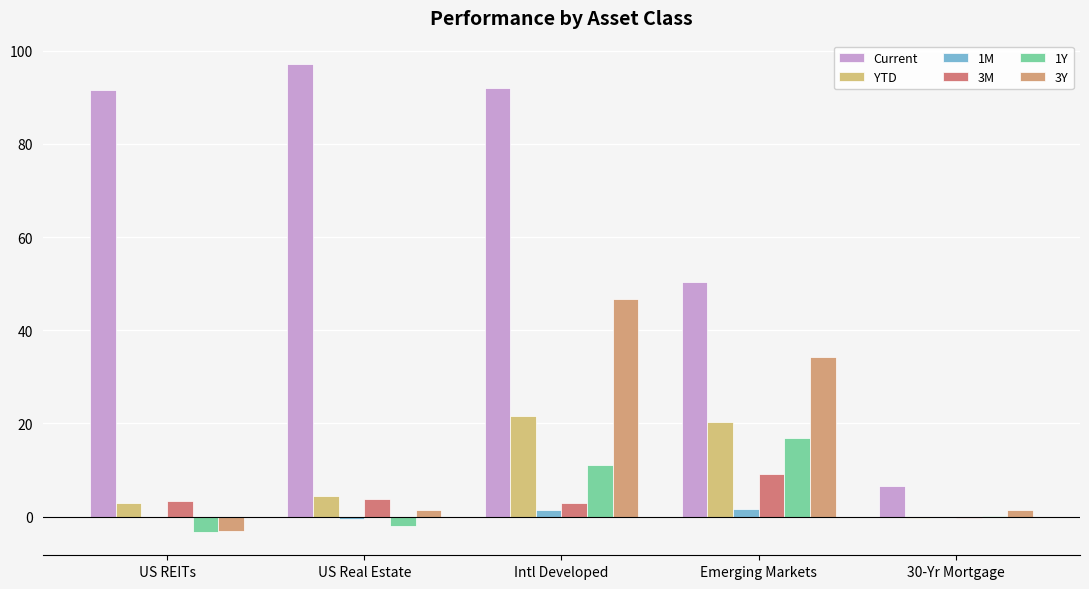

Reading left to right, extract all data points from this chart.

Current: US REITs=91.7	US Real Estate=97.2	Intl Developed=92.0	Emerging Markets=50.3	30-Yr Mortgage=6.6
YTD: US REITs=2.9	US Real Estate=4.4	Intl Developed=21.7	Emerging Markets=20.4	30-Yr Mortgage=-0.3
1M: US REITs=-0.1	US Real Estate=-0.6	Intl Developed=1.4	Emerging Markets=1.7	30-Yr Mortgage=-0.2
3M: US REITs=3.4	US Real Estate=3.7	Intl Developed=3.0	Emerging Markets=9.2	30-Yr Mortgage=-0.3
1Y: US REITs=-3.3	US Real Estate=-2.0	Intl Developed=11.1	Emerging Markets=16.8	30-Yr Mortgage=0.1
3Y: US REITs=-3.1	US Real Estate=1.3	Intl Developed=46.7	Emerging Markets=34.3	30-Yr Mortgage=1.4